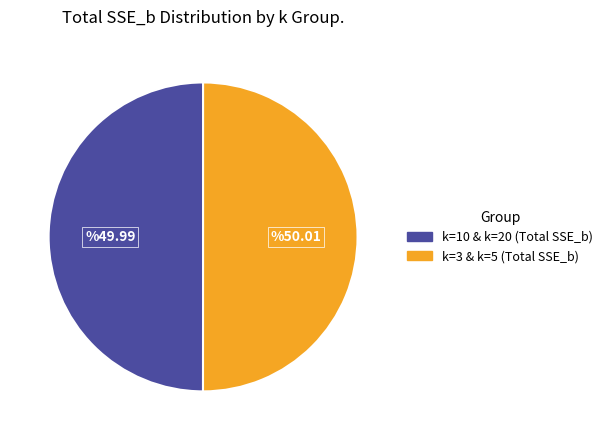

How many slices are in this pie chart?

2